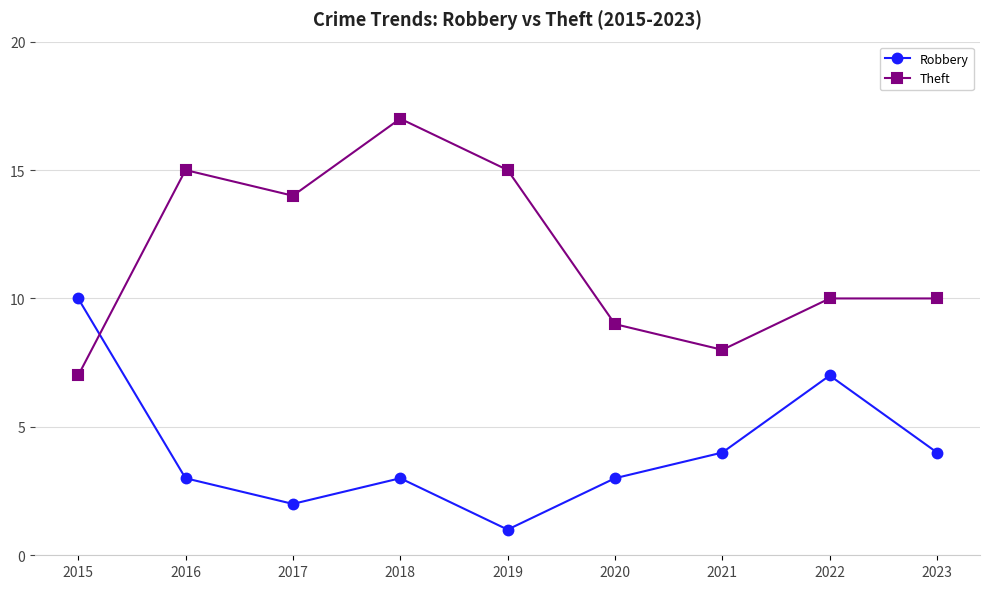

List the series in order of their overall mean, highest first.

Theft, Robbery